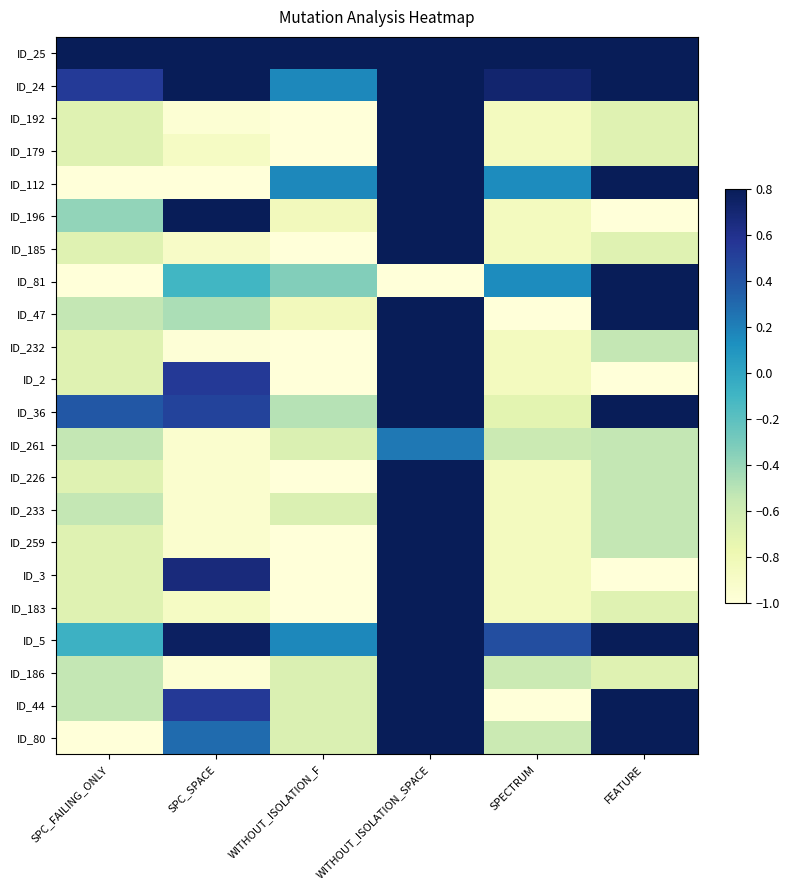

True or false: ID_192 has a value of -0.9 at FEATURE.

False